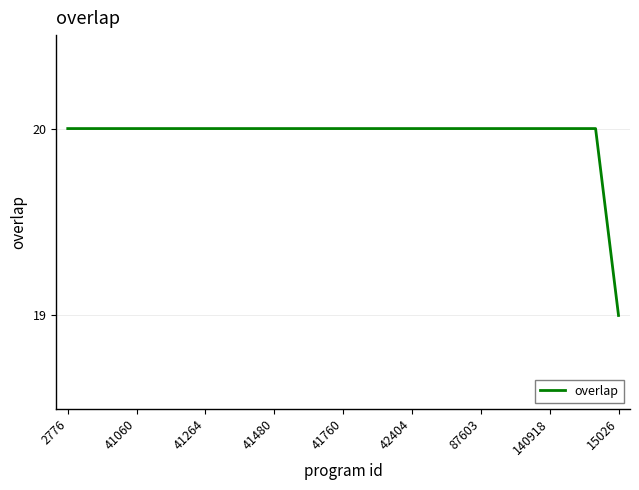

What is the smallest value displayed?

19